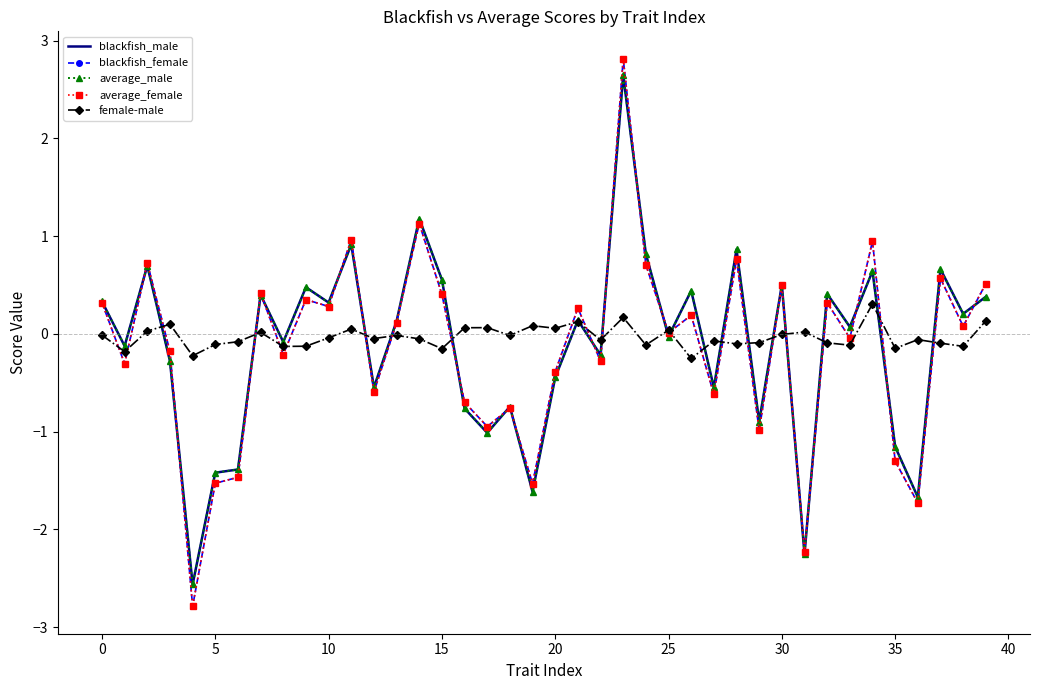

Which series has the widest spread of values?

average_female